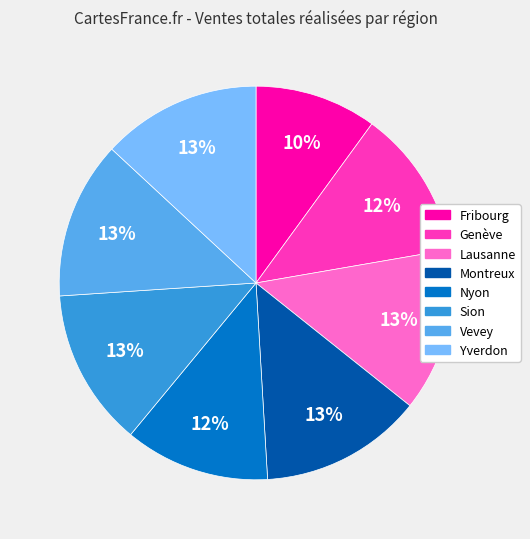

Combined, do Genève and Fribourg account for over 50%?

No